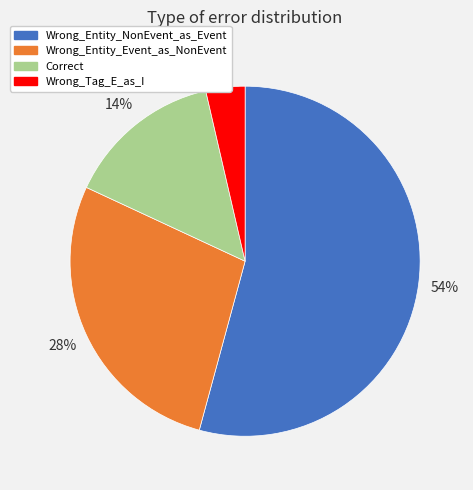

To the nearest percent, what percentage of the pie is Wrong_Tag_E_as_I?

4%